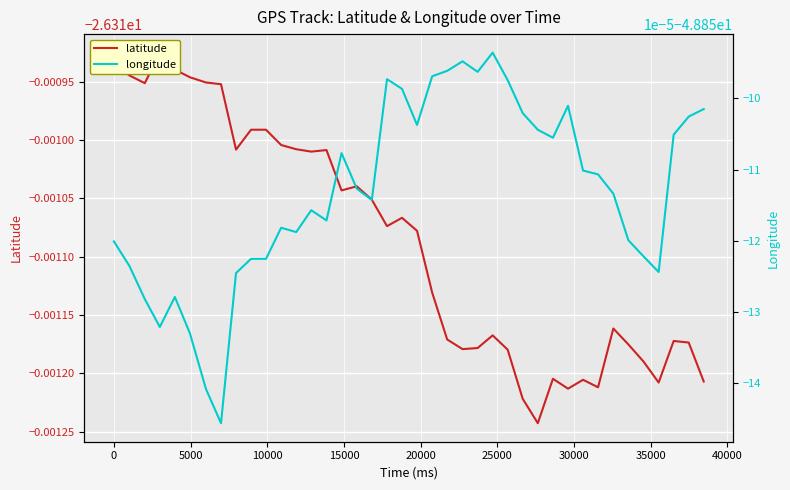

In longitude, how many points are lower than both neighbors (excluding endpoints)?

9